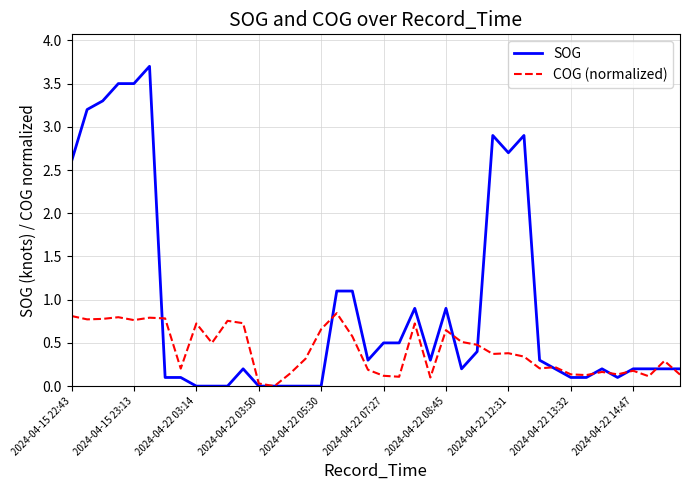

True or false: COG (normalized) and SOG intersect in this chart.

True